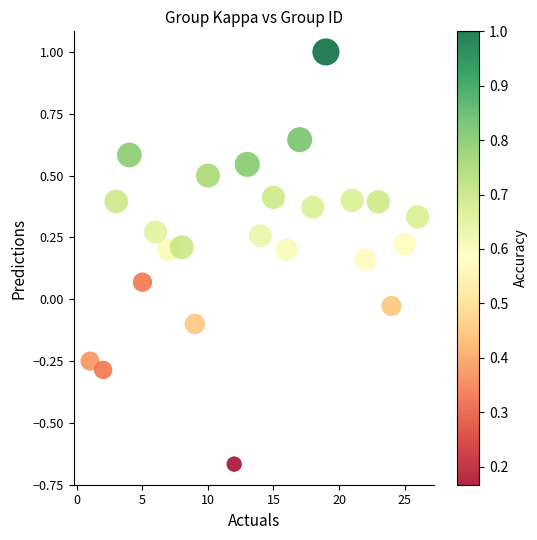

What is the range of X values (max minus min)?

25.0